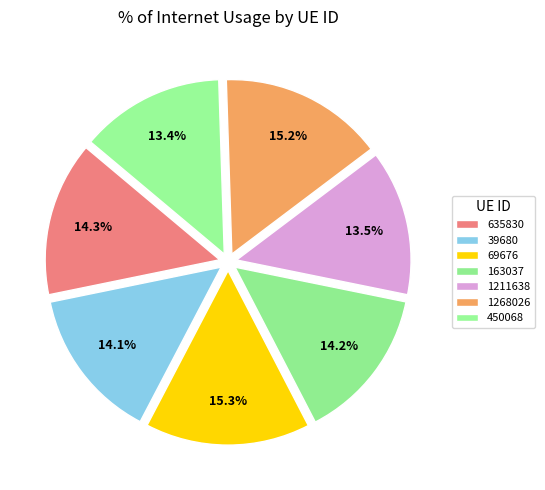

Is there any slice that represents more than half of the pie?

No